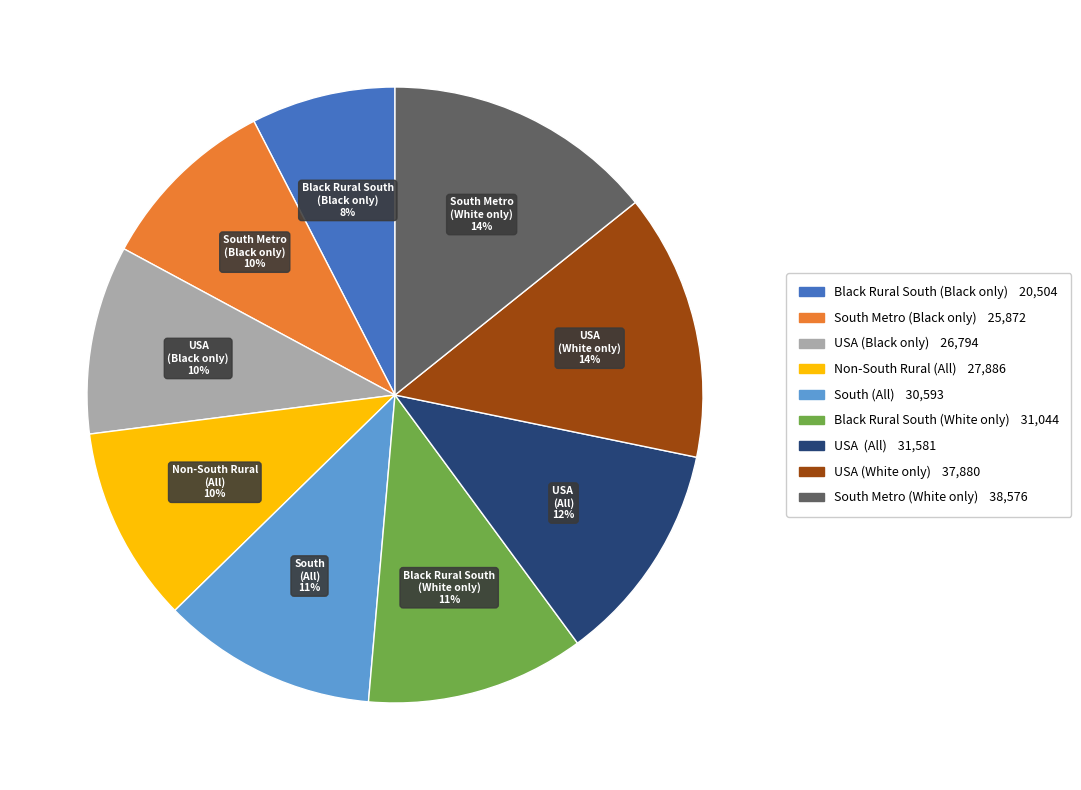

What is the smallest slice in the pie chart?

Black Rural South (Black only)